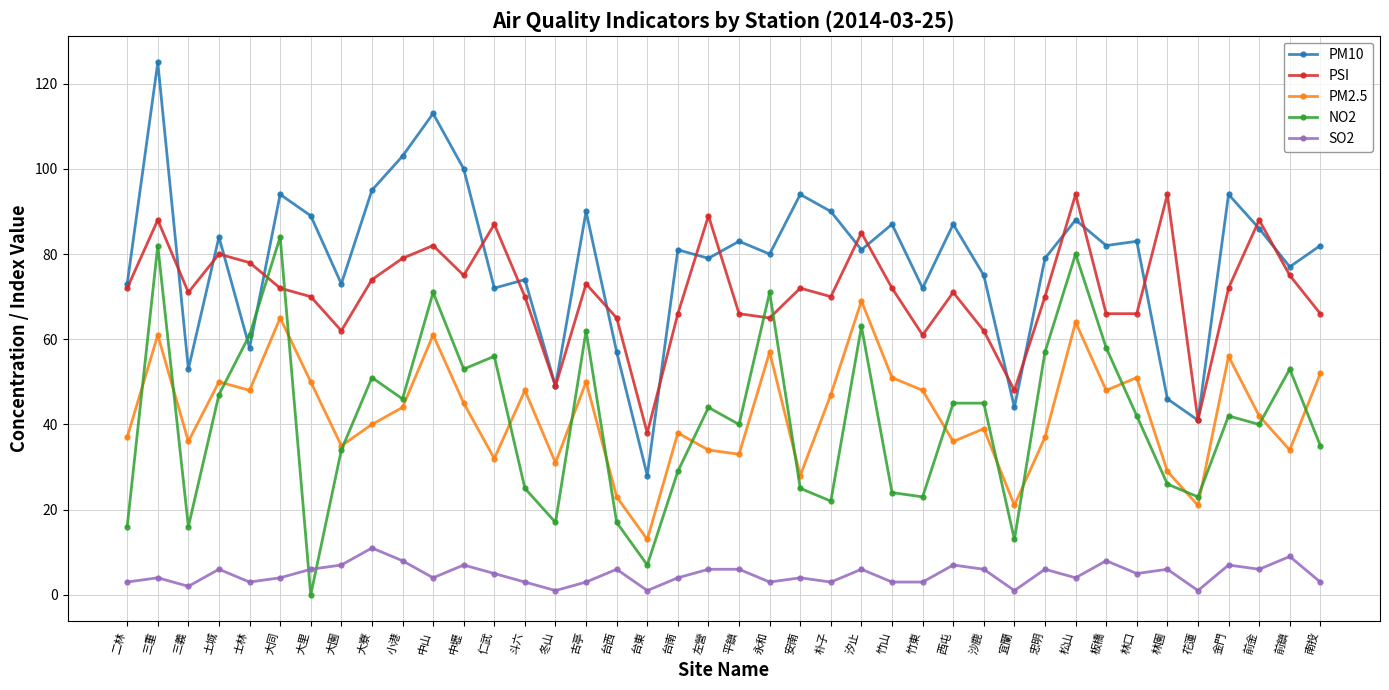

At how many categories does at least one series exceed 62?

36